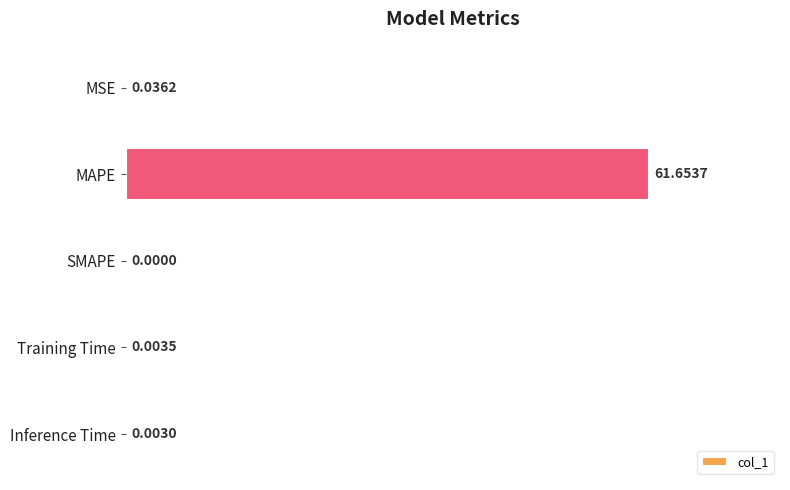

Which has a higher value, Training Time or MSE?

MSE